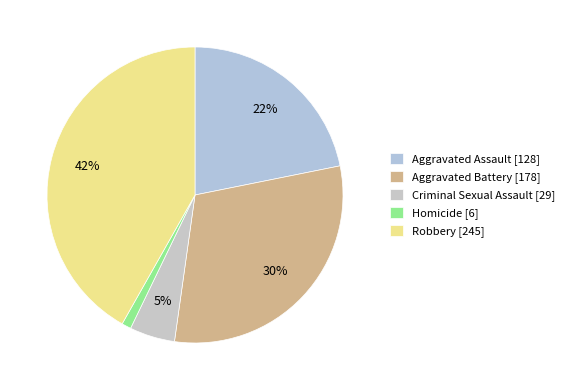

Rank the categories by value from lowest to highest.

Homicide, Criminal Sexual Assault, Aggravated Assault, Aggravated Battery, Robbery